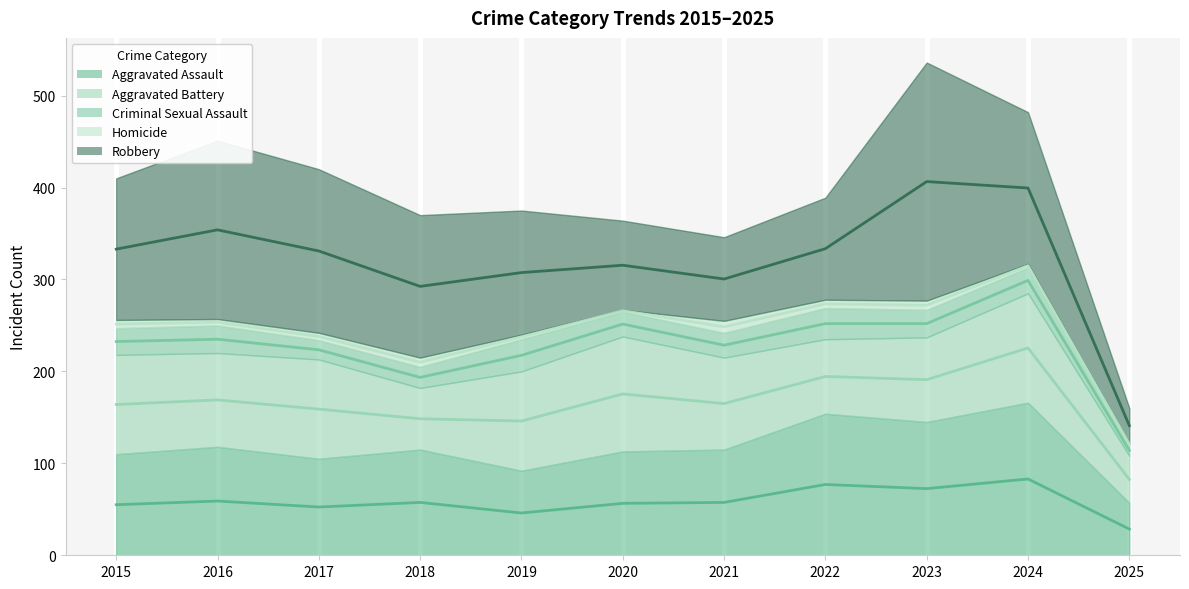

True or false: Robbery and Aggravated Assault intersect in this chart.

False